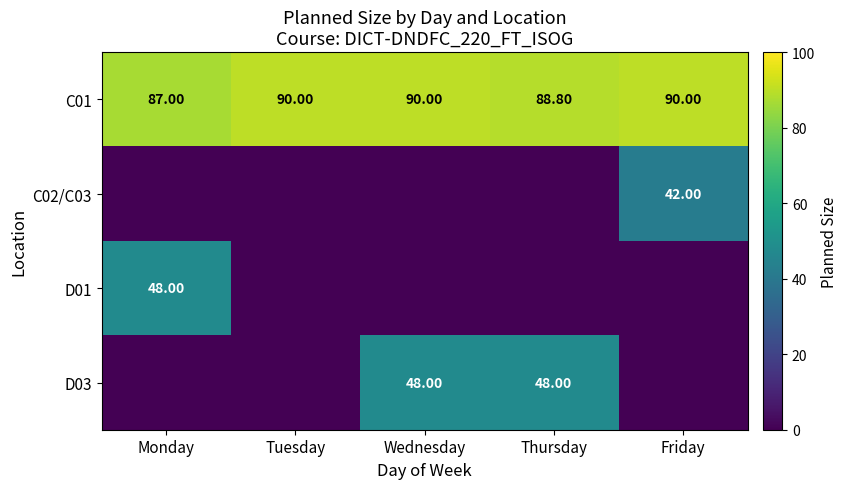

Count the number of data series in this chart.

4